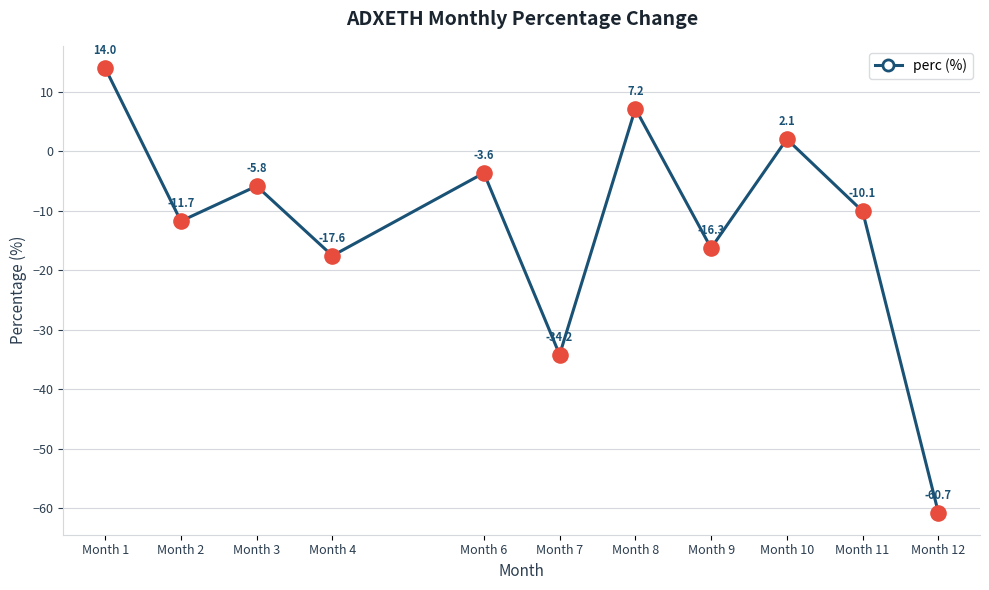

What is the change in value from Month 2 to Month 7?

-22.4